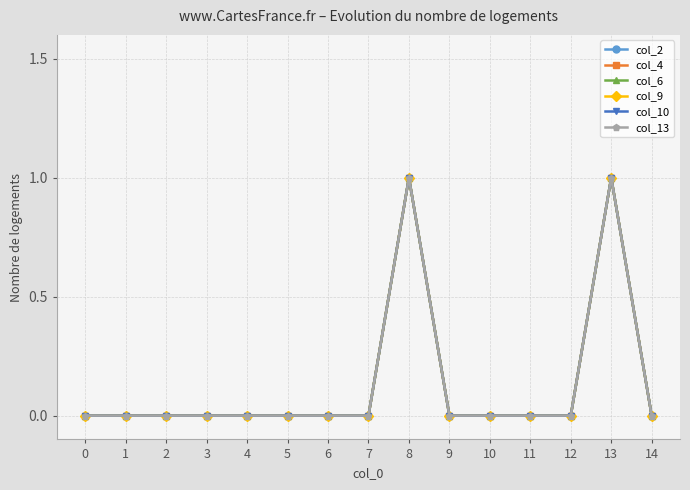

How many lines are shown in the chart?

6